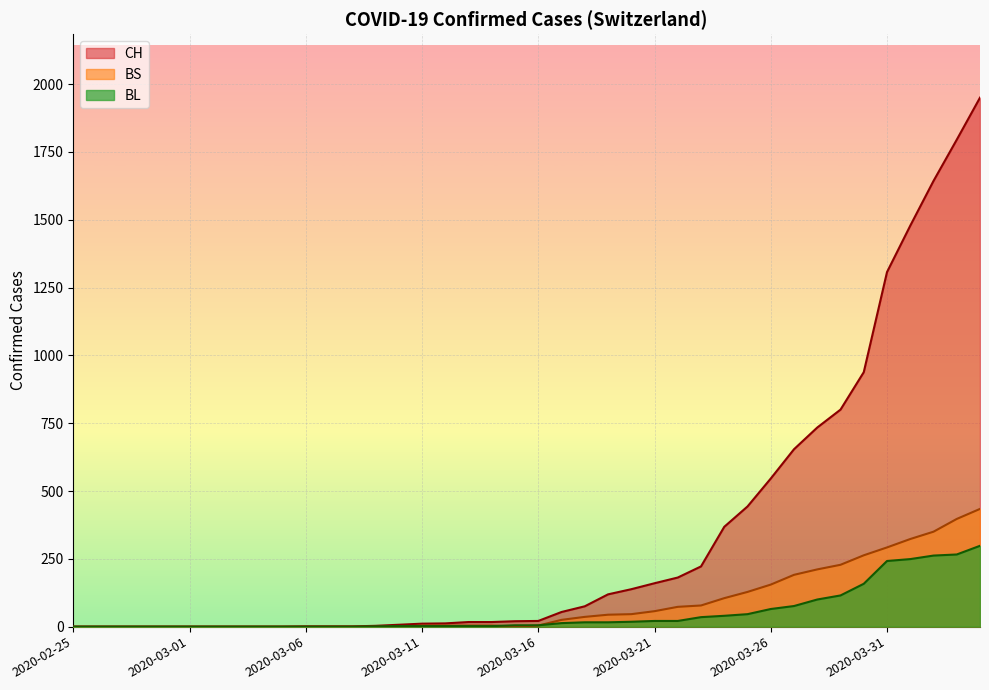

What are all the series names shown in the legend?

CH, BS, BL